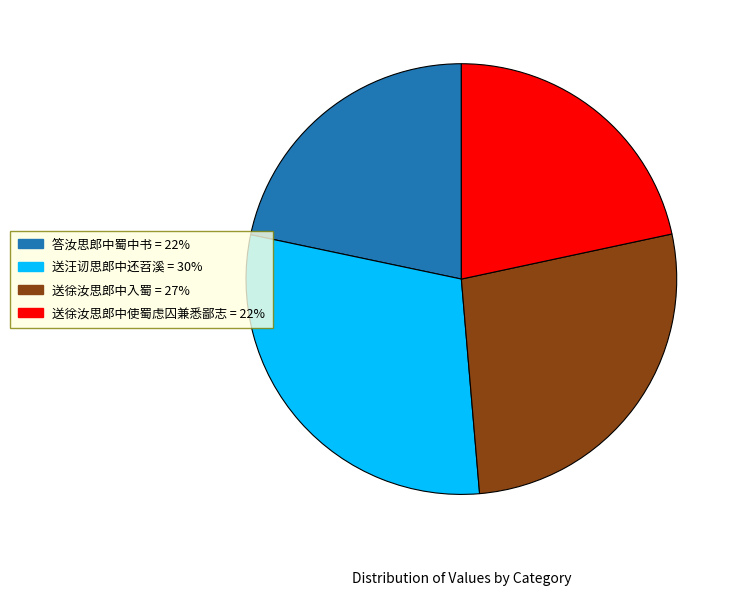

Does 答汝思郎中蜀中书 = 22% account for over 50% of the chart?

No